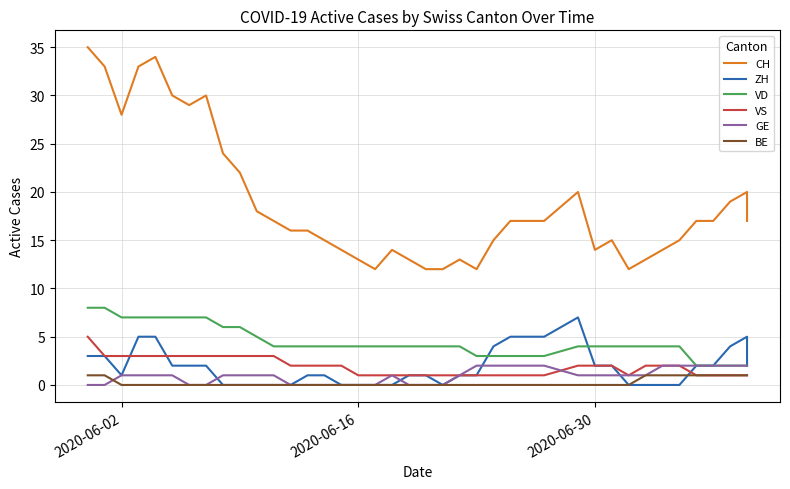

True or false: GE has more than 0 interior local peaks.

True